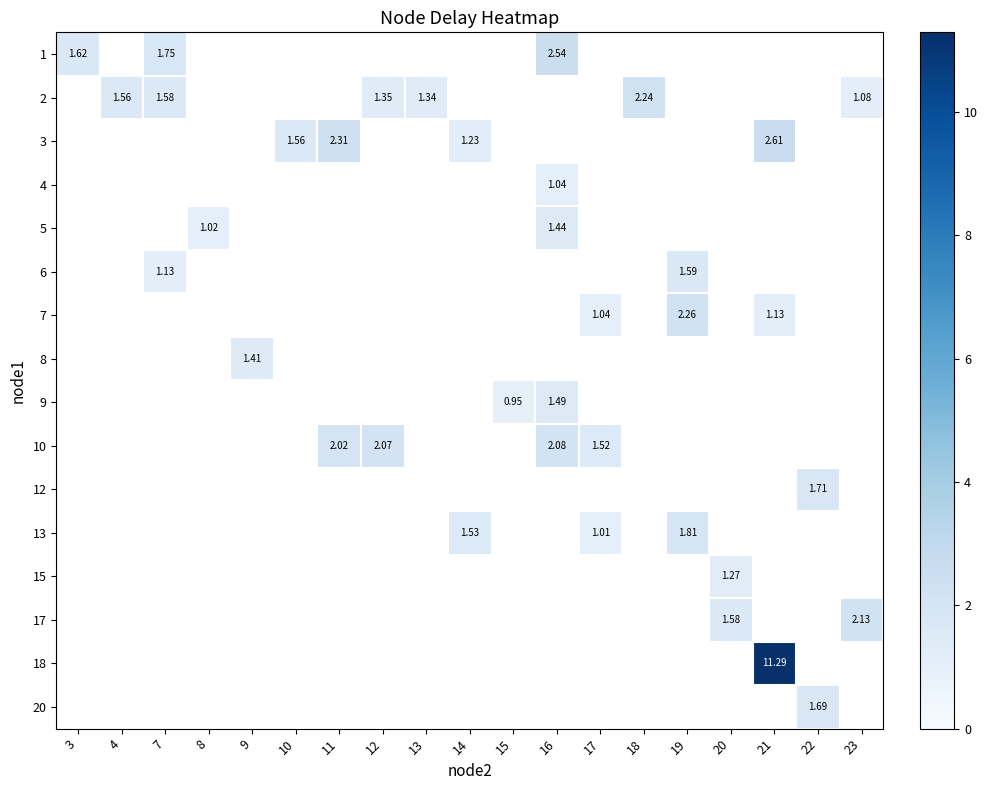

Count the number of categories in the chart.

19